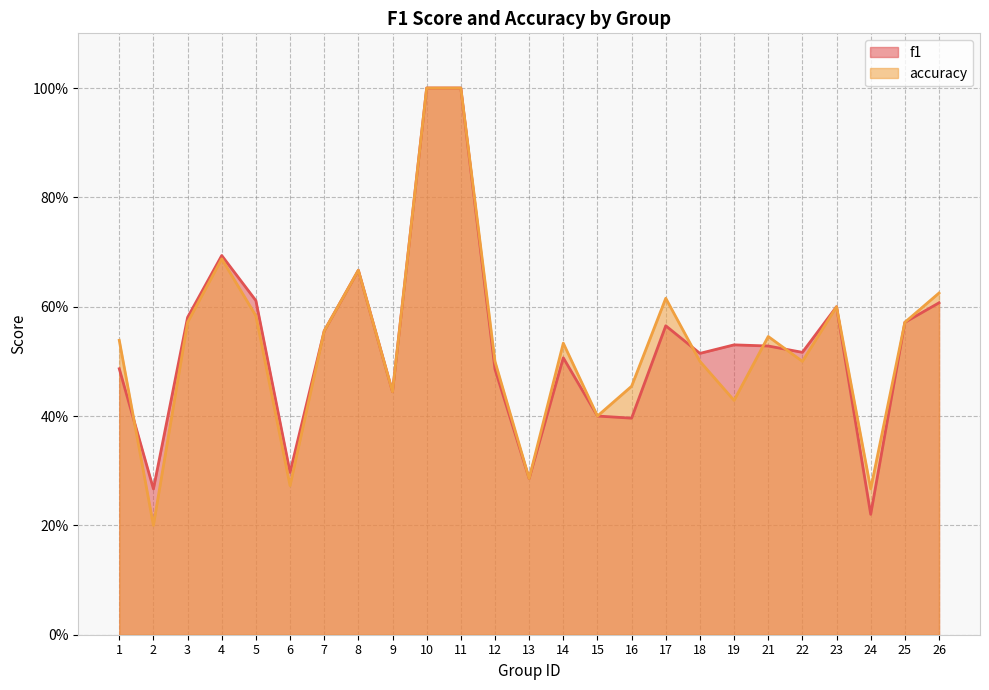

What is the total value across all series at 26?

1.2